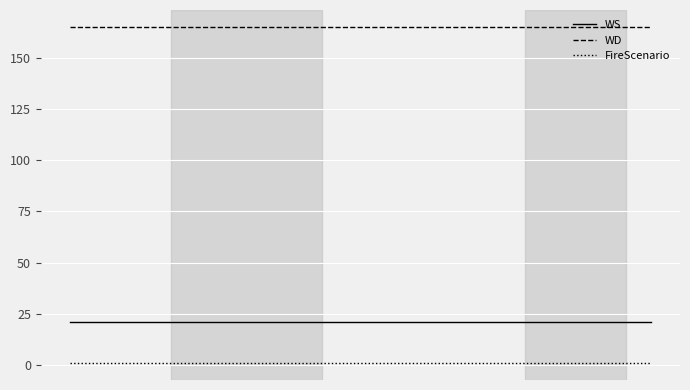

True or false: WD and WS cross at least once.

False